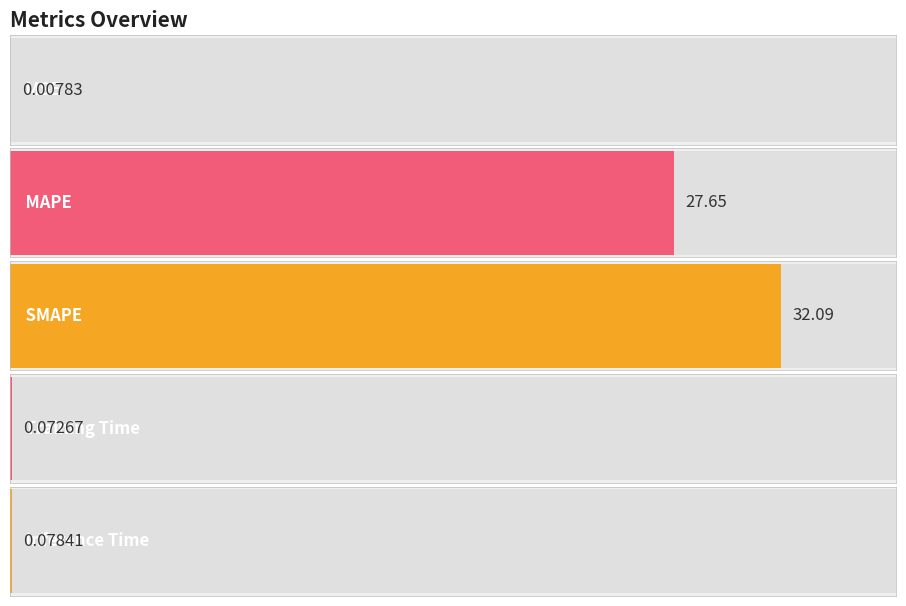

Is it true that the value at Training Time is 0.1?

False